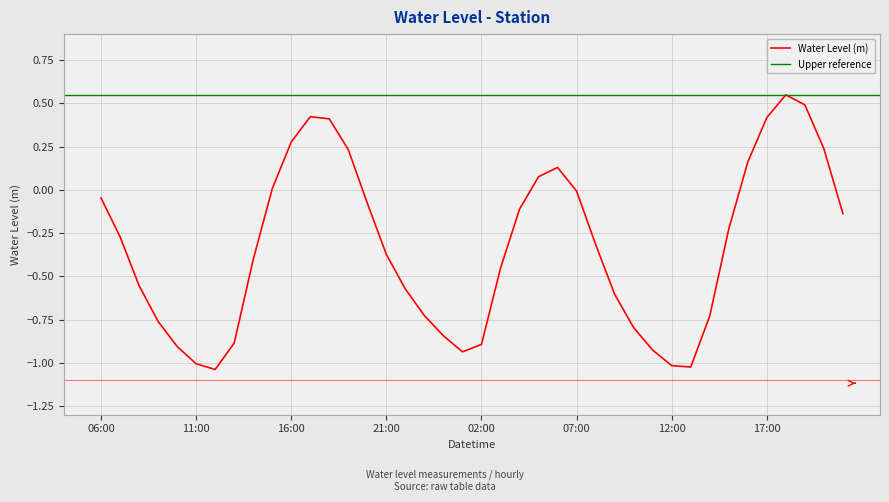

What position from the right is 2023-02-03 15:00?

31